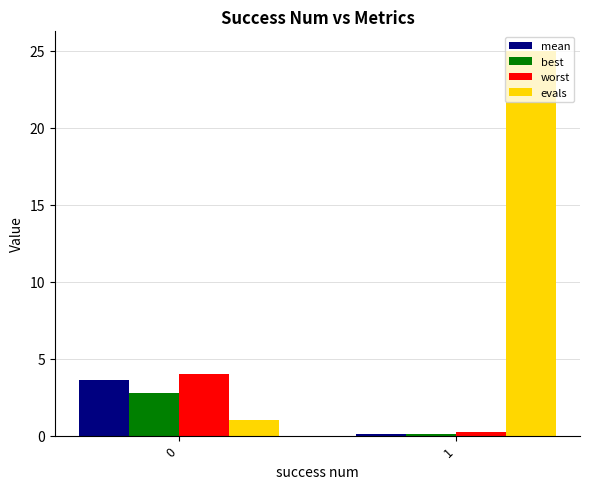

What is the sum of all worst values?

4.2